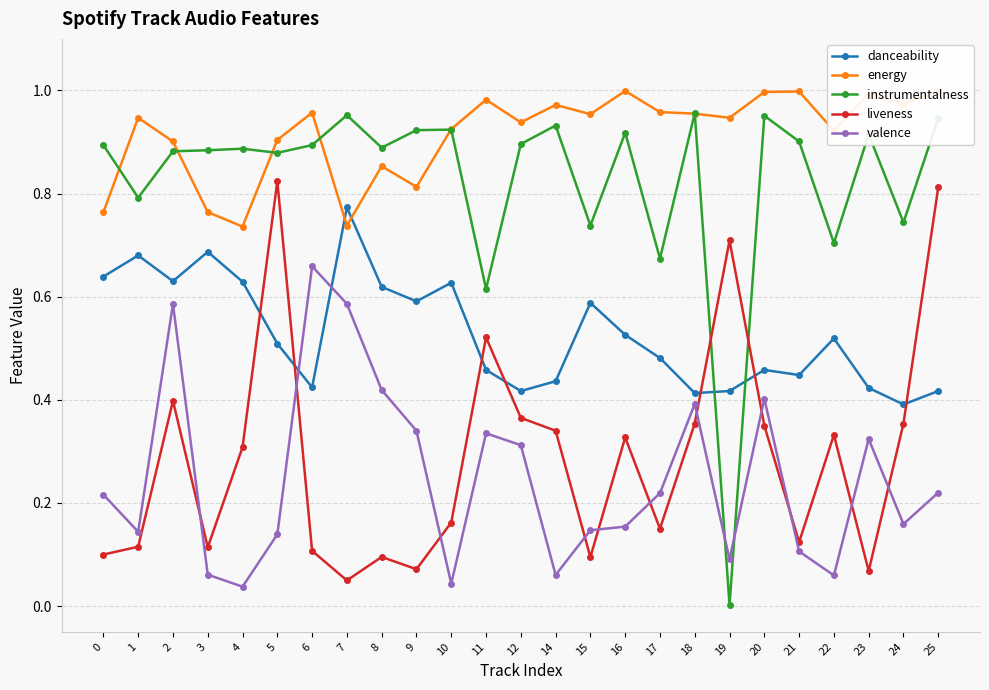

Between 2 and 10, which series saw the biggest shift?

valence